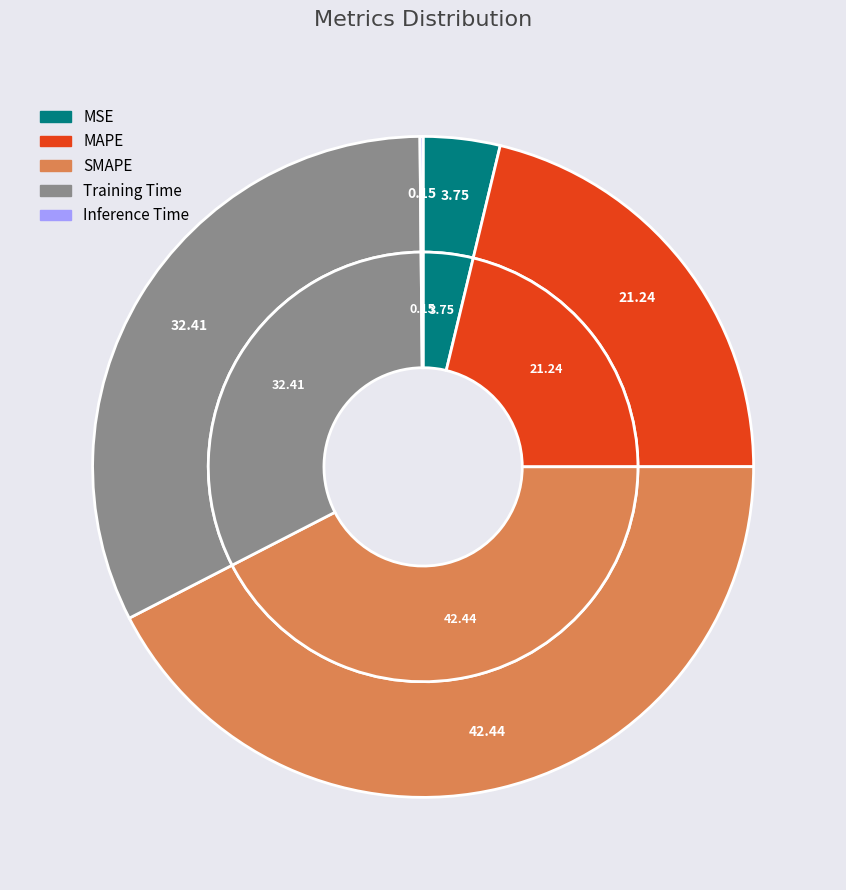

How many segments does this pie chart have?

5